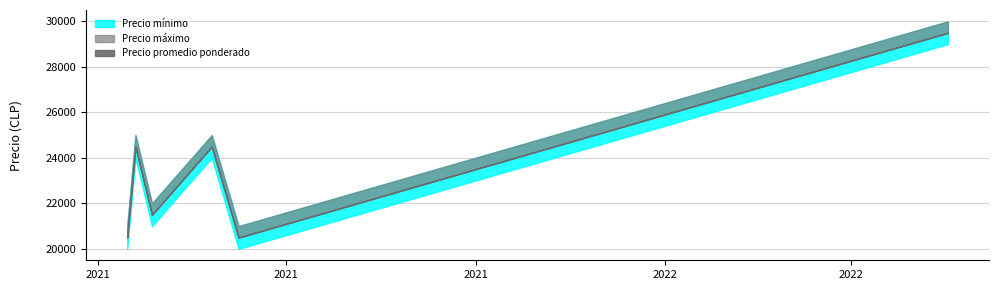

What are all the series names shown in the legend?

Precio mínimo, Precio máximo, Precio promedio ponderado